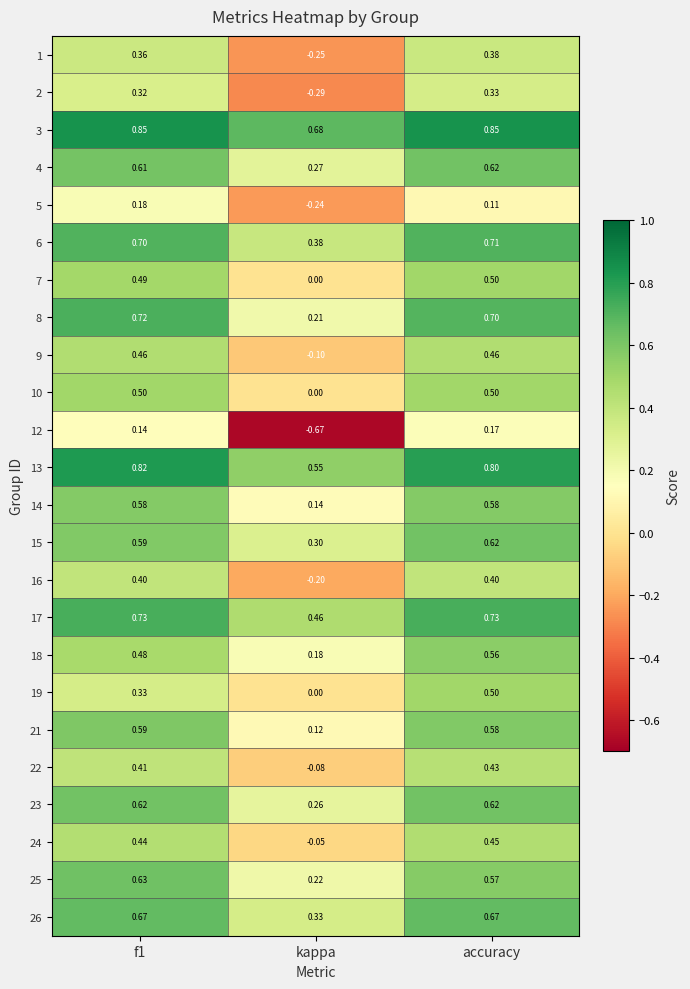

At which category does the chart reach its minimum across all series?

kappa